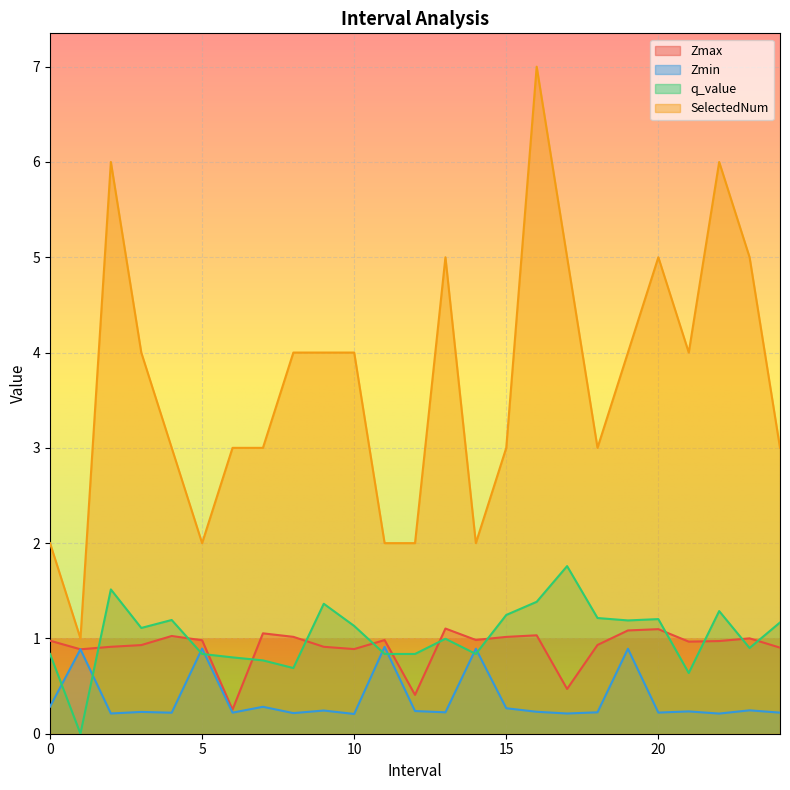

What is the total value across all series at 19.0?

7.2